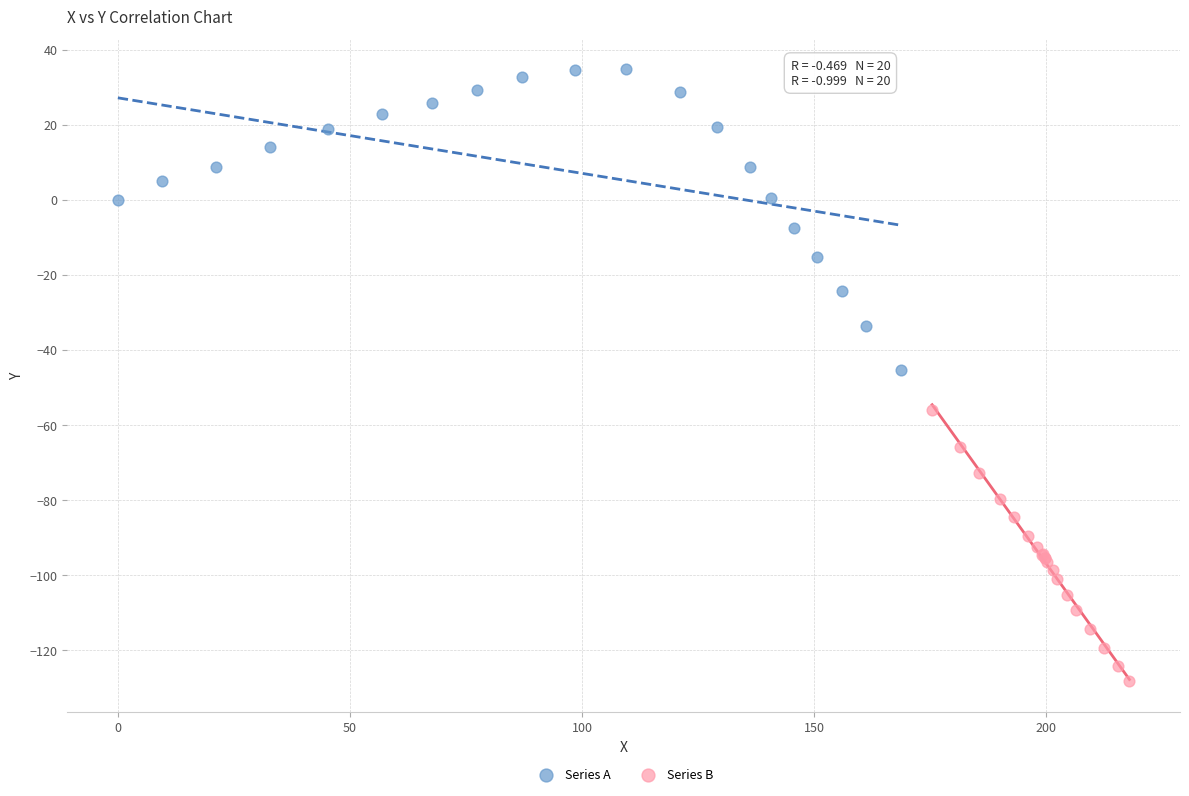

Which series has the widest spread of Y values?

Series A